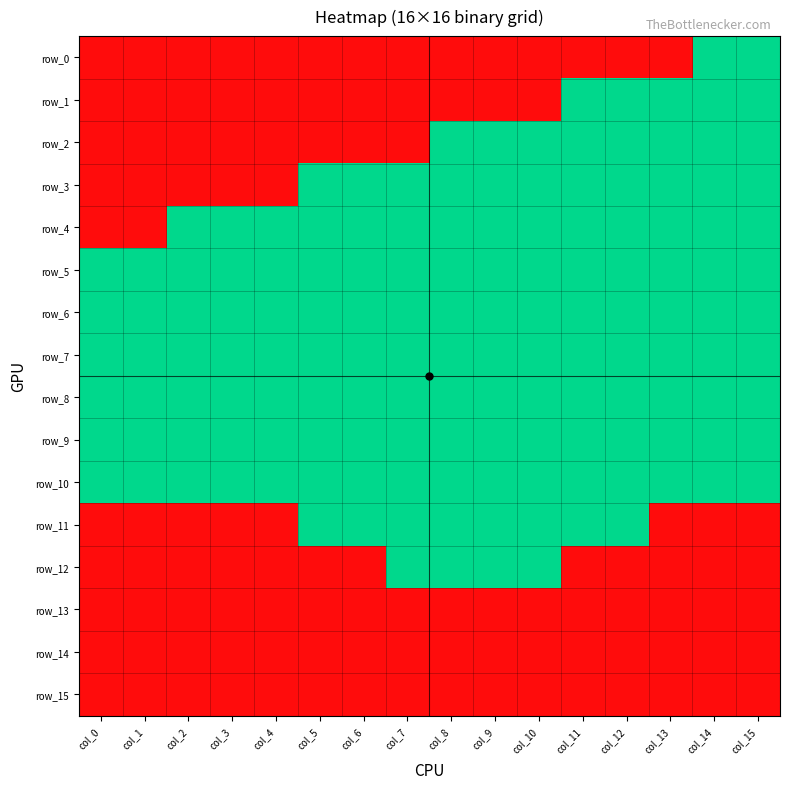

What is the spread (max minus min) of values at col_8?

1